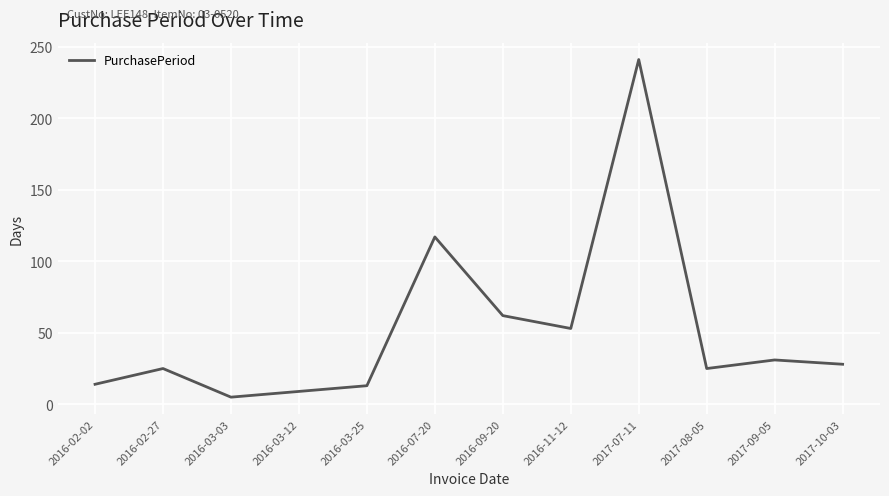

What is the difference between the values at 2016-03-12 and 2016-07-20?

108